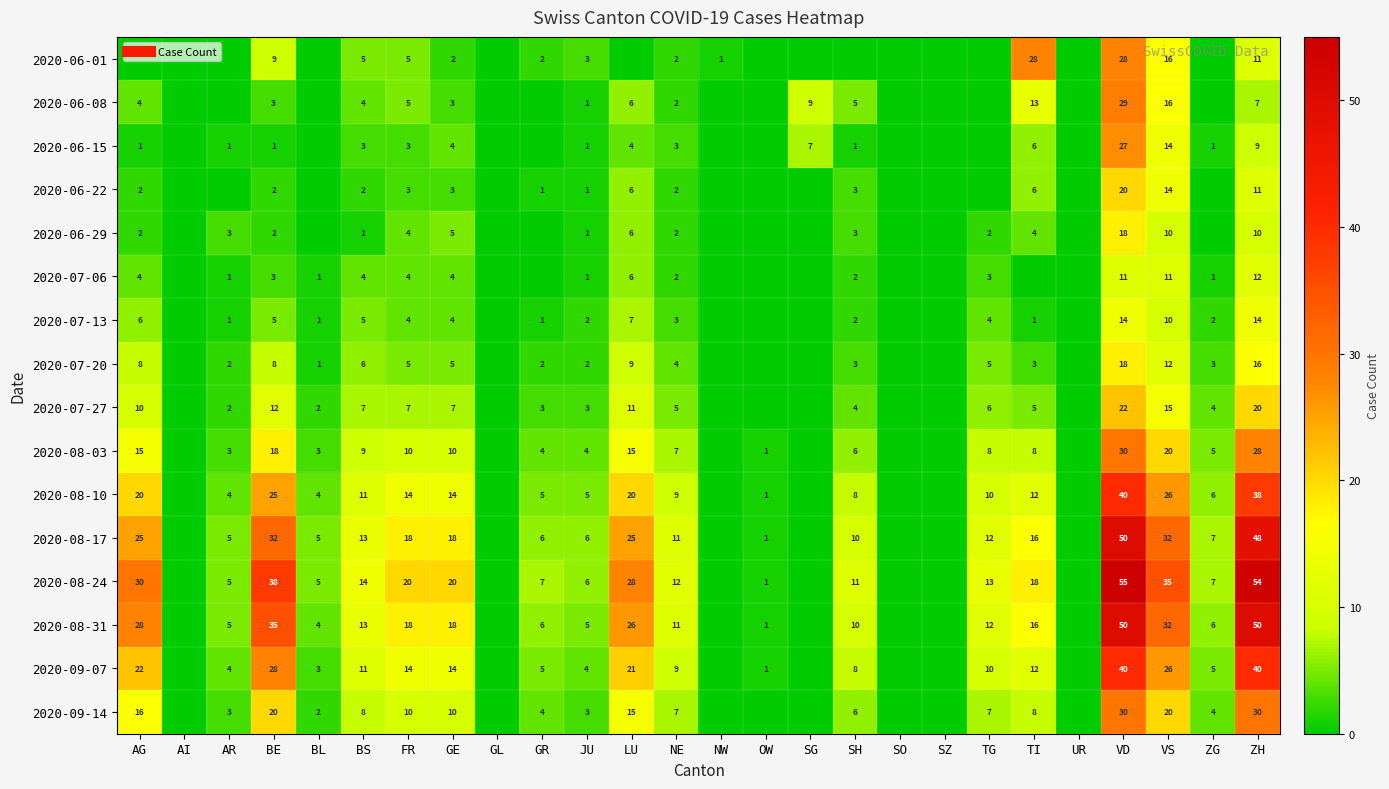

Is the value of 2020-06-29 at TI greater than the value of 2020-07-06 at TG?

Yes